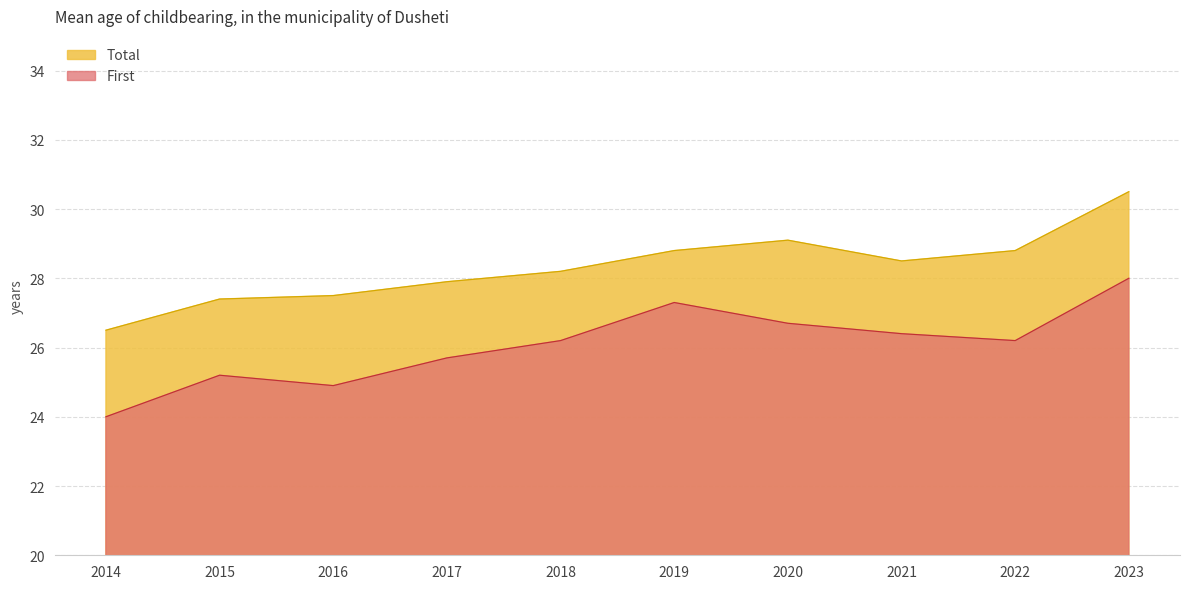

What is the value of the First point at the 9th from the left?

26.2